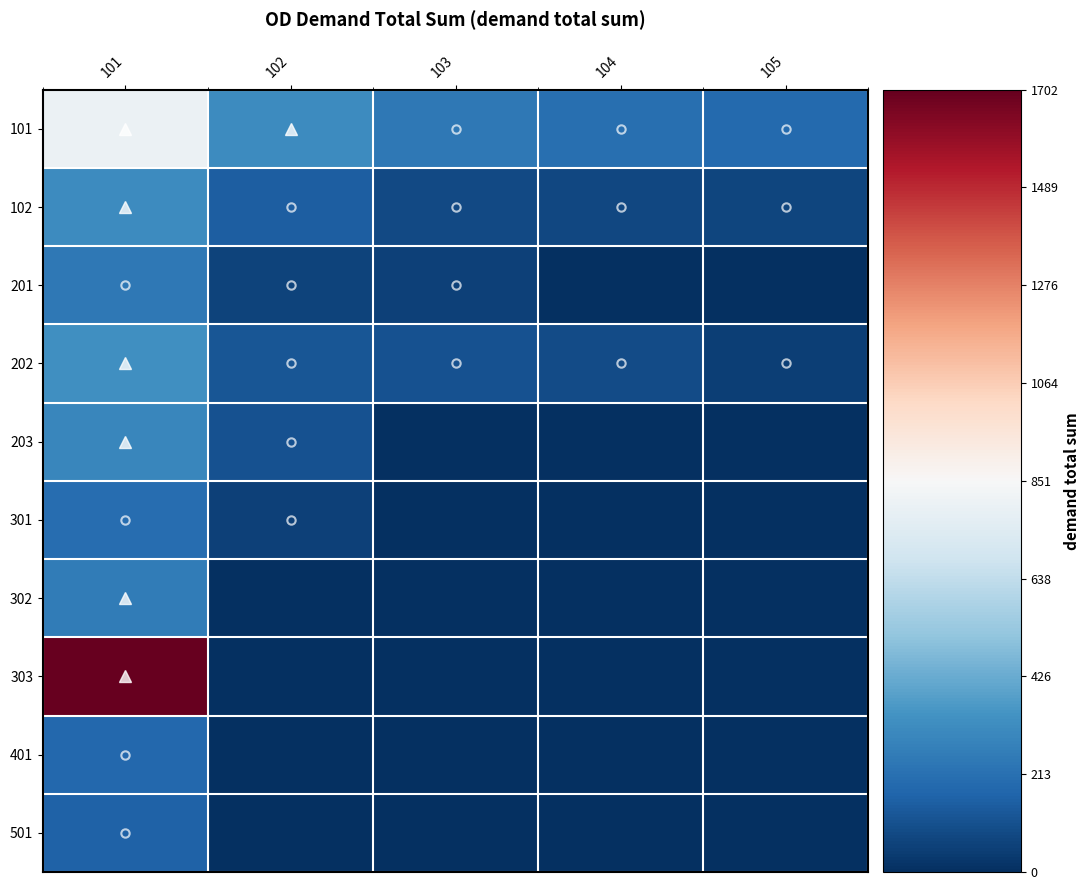

Reading right to left, transcribe all the data shown in this chart.

101: 105=188.3	104=211.0	103=244.8	102=312.7	101=800.0
102: 105=67.7	104=75.5	103=86.3	102=148.6	101=312.7
201: 105=0.0	104=0.0	103=53.6	102=65.5	101=243.0
202: 105=47.7	104=87.9	103=106.7	102=123.4	101=331.1
203: 105=0.0	104=0.0	103=0.0	102=106.7	101=298.8
301: 105=0.0	104=0.0	103=0.0	102=53.6	101=206.0
302: 105=0.0	104=0.0	103=0.0	102=0.0	101=254.0
303: 105=0.0	104=0.0	103=0.0	102=0.0	101=1702.3
401: 105=0.0	104=0.0	103=0.0	102=0.0	101=182.6
501: 105=0.0	104=0.0	103=0.0	102=0.0	101=162.9